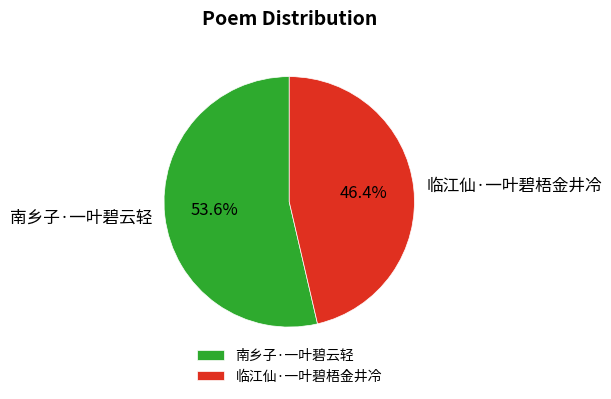

To the nearest percent, what is the difference between the largest and smallest slice percentages?

7%